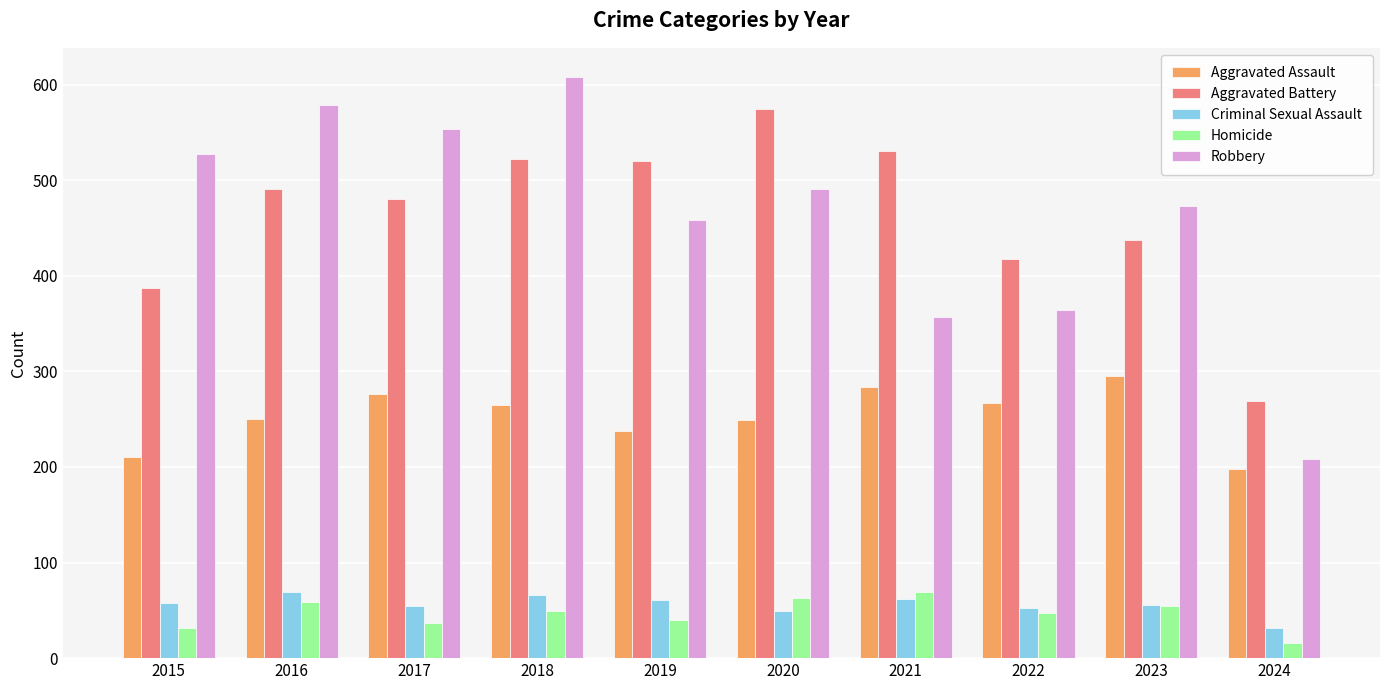

What is the highest value of the Aggravated Assault series?

295